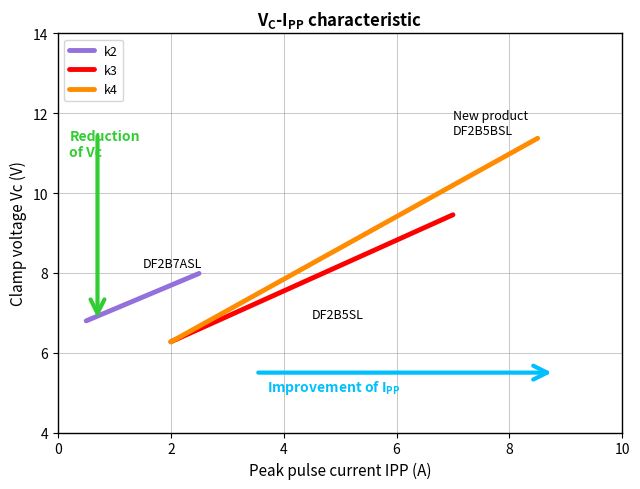

At 0, list the series in order from smallest to largest.

k4, k3, k2